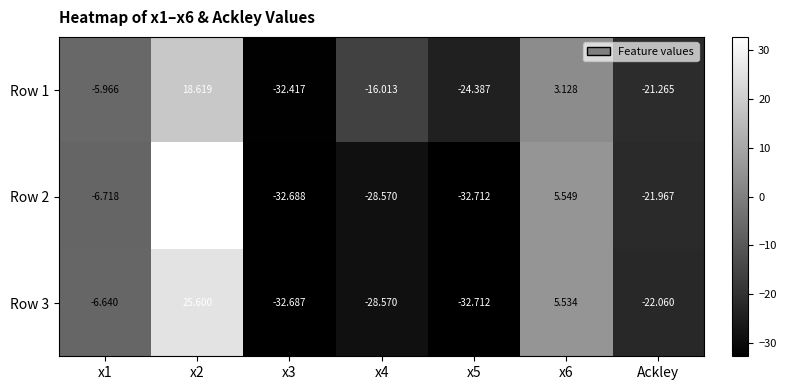

At which category is the sum across all series the highest?

x2